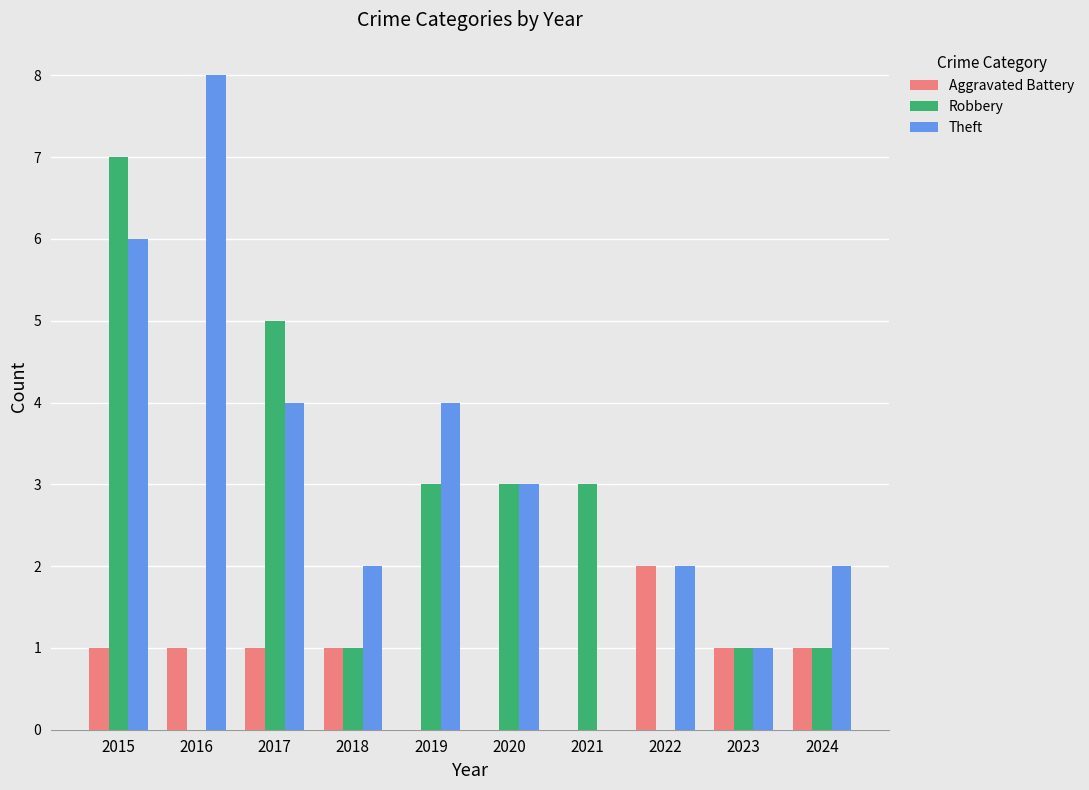

Is the value of Aggravated Battery at 2022 greater than the value of Robbery at 2020?

No